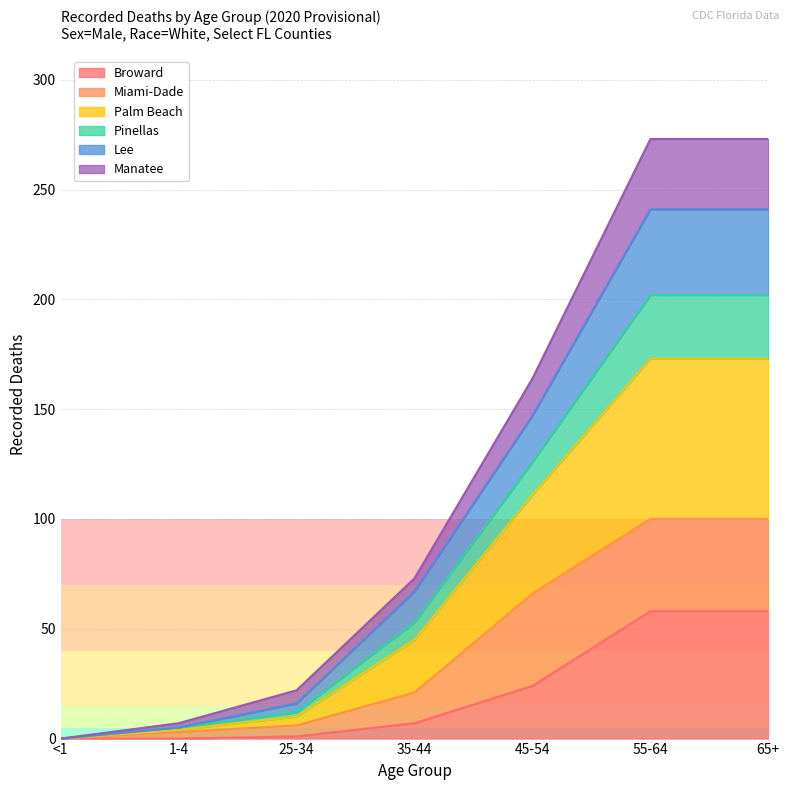

What is the maximum value for Broward?

58